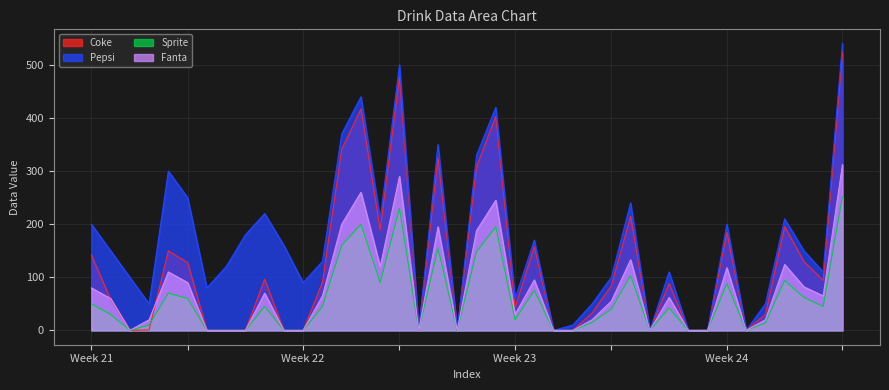

What are all the series names shown in the legend?

Coke, Pepsi, Sprite, Fanta